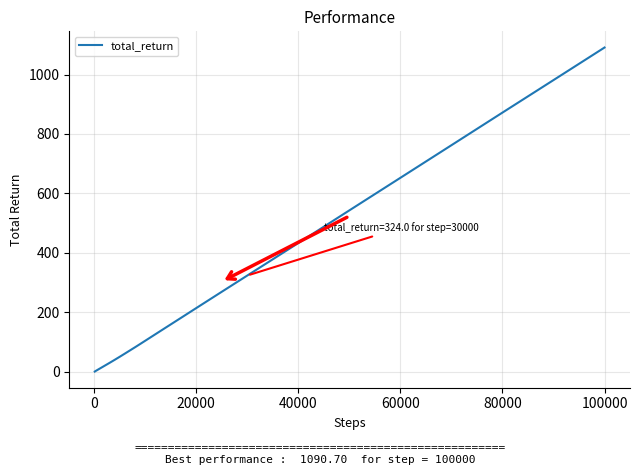

What is the difference between the maximum and minimum values?

1089.6